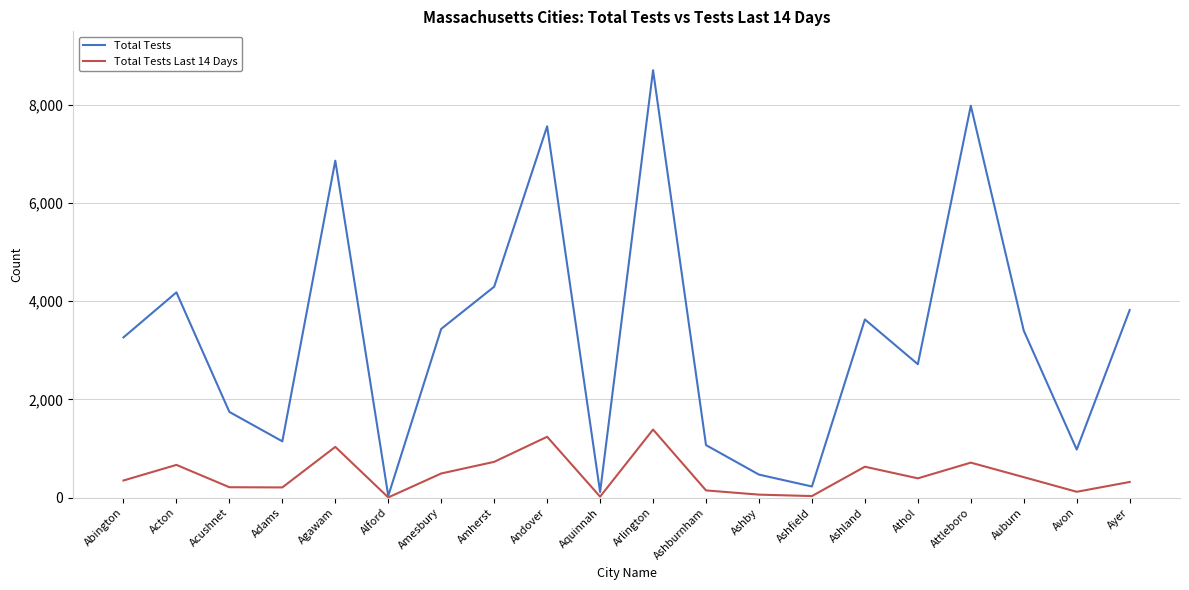

Is it true that Total Tests equals 3264 at Abington?

True